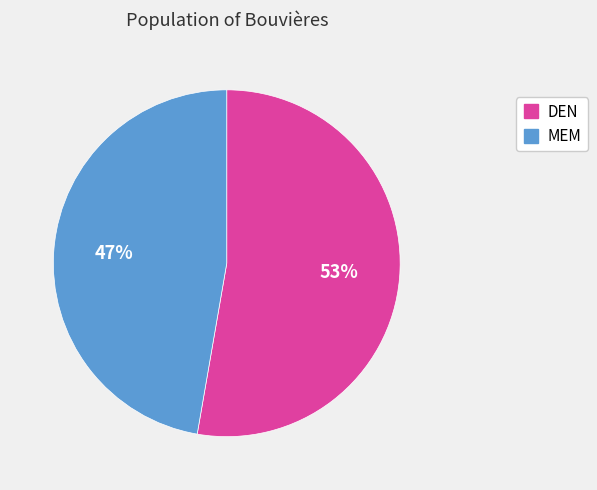

To the nearest percent, what is the combined percentage of MEM and DEN?

100%